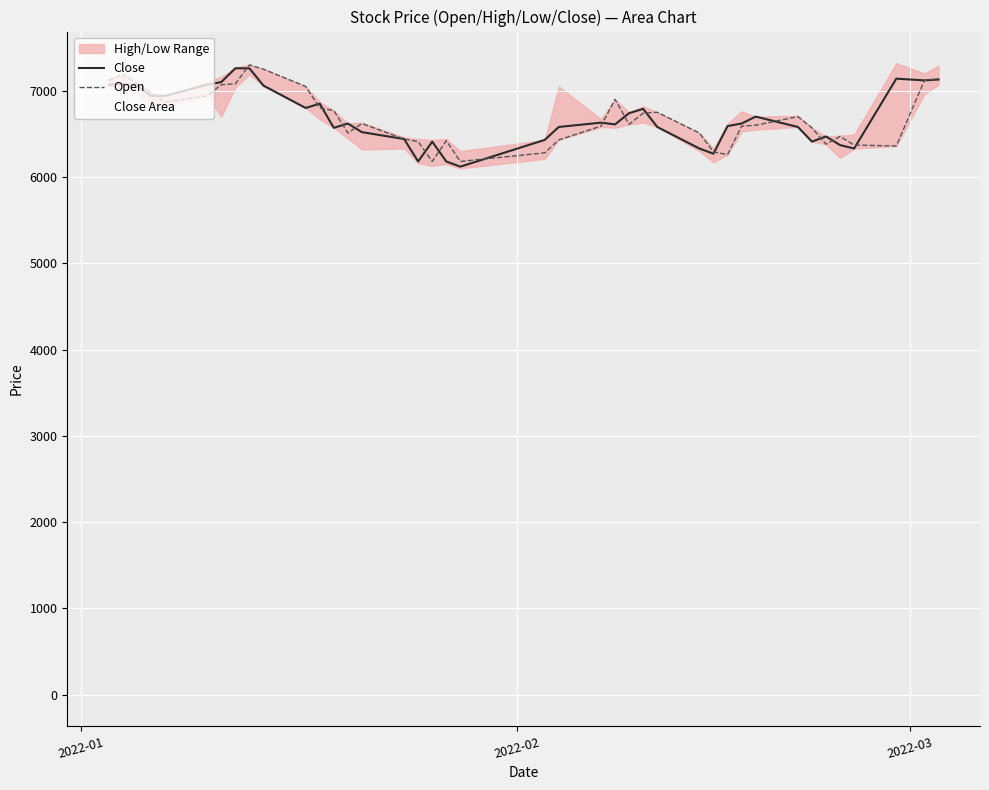

What is the highest value of the Open series?

7300